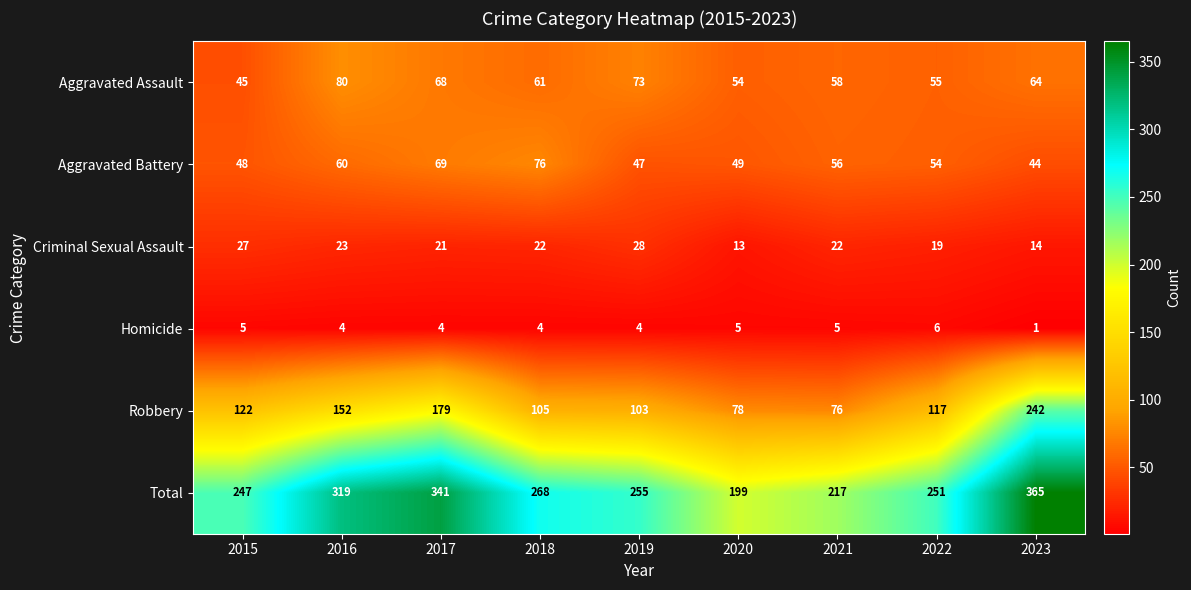

What is the greatest value displayed?

365